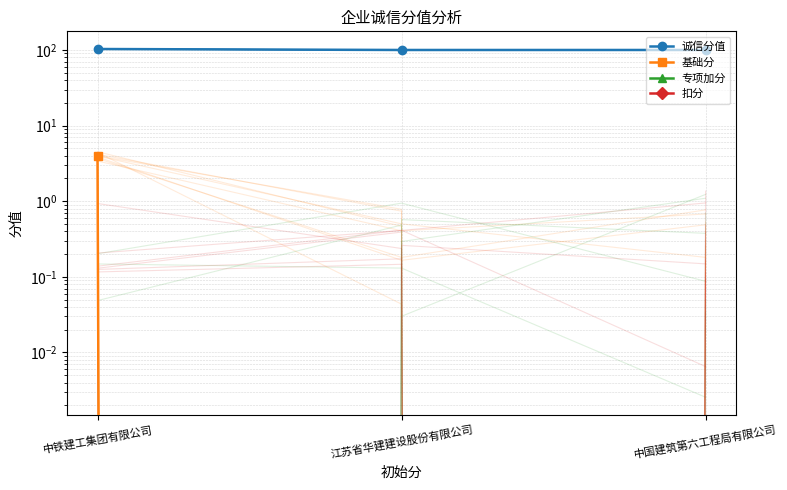

List the series in order of their peak value, highest first.

诚信分值, 基础分, 专项加分, 扣分